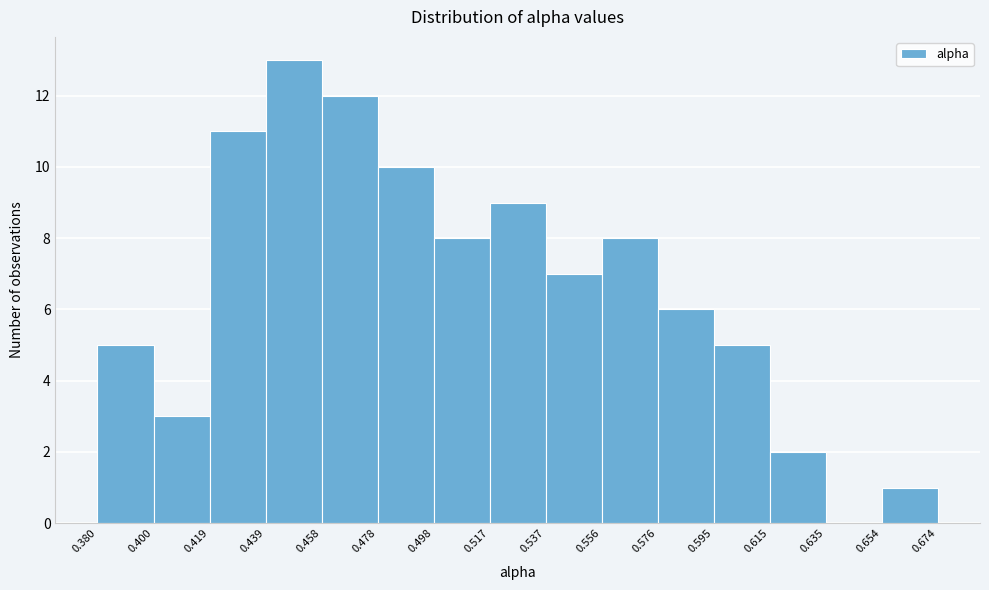

Reading left to right, transcribe this chart: for each bar, give the range it covers on the x-axis and its height. The values are not printed on the chart, so give them approximately, as read against the axis.

0.380 to 0.400: 5
0.400 to 0.419: 3
0.419 to 0.439: 11
0.439 to 0.458: 13
0.458 to 0.478: 12
0.478 to 0.498: 10
0.498 to 0.517: 8
0.517 to 0.537: 9
0.537 to 0.556: 7
0.556 to 0.576: 8
0.576 to 0.595: 6
0.595 to 0.615: 5
0.615 to 0.635: 2
0.635 to 0.654: 0
0.654 to 0.674: 1